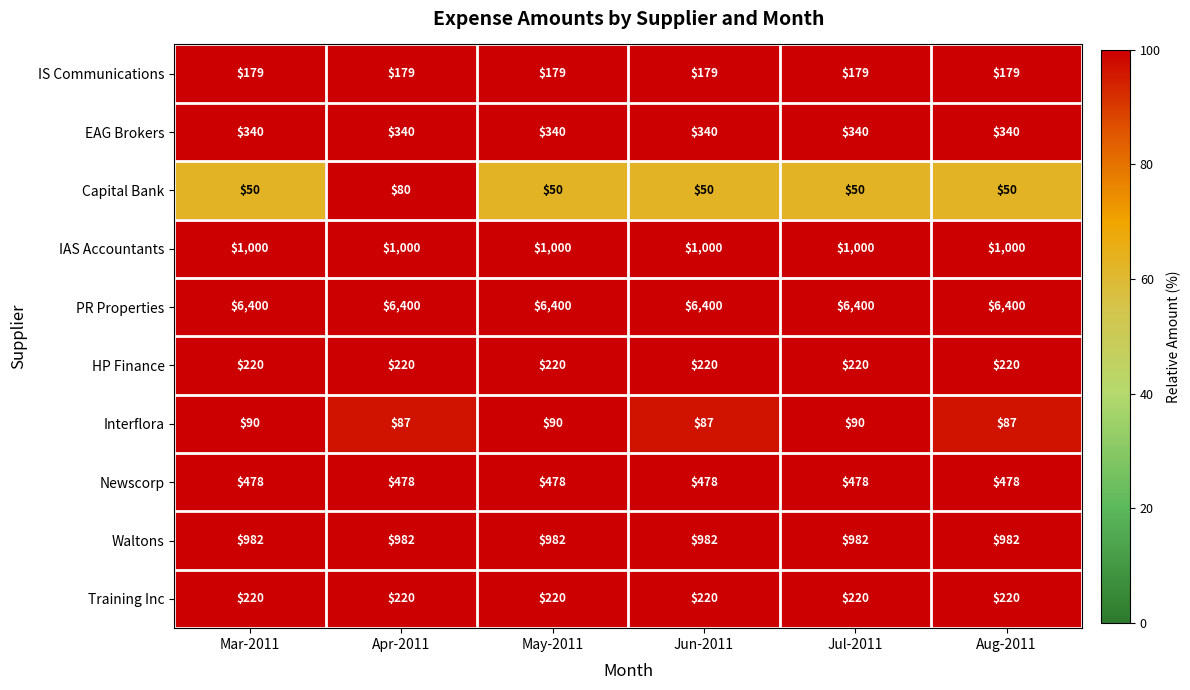

What is the maximum value shown in the chart?

6400